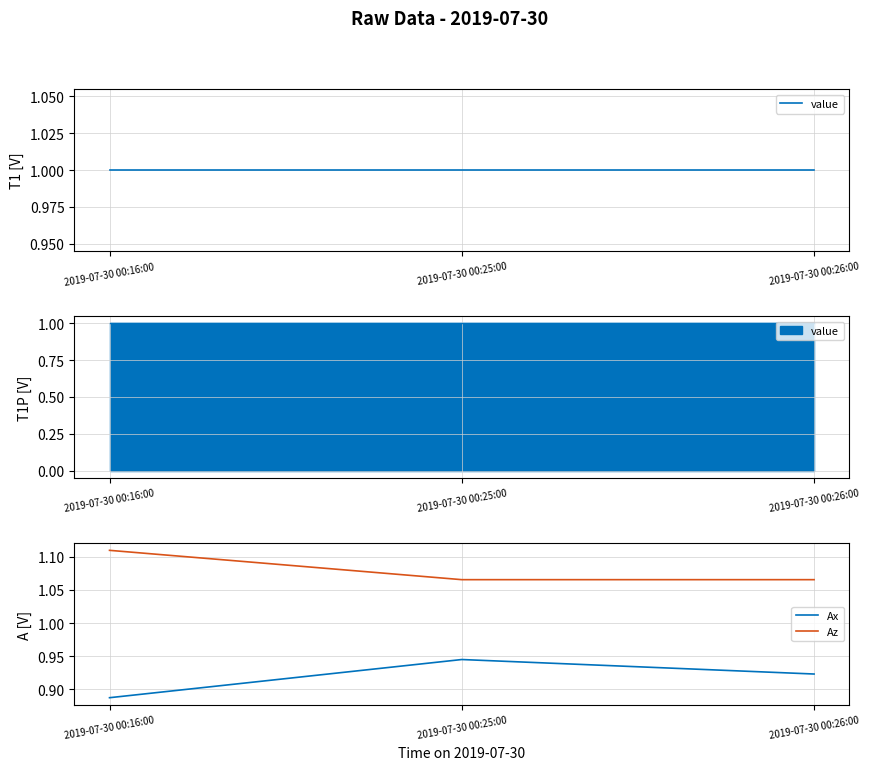

What is the label of the 2nd point from the right?

2019-07-30 00:25:00